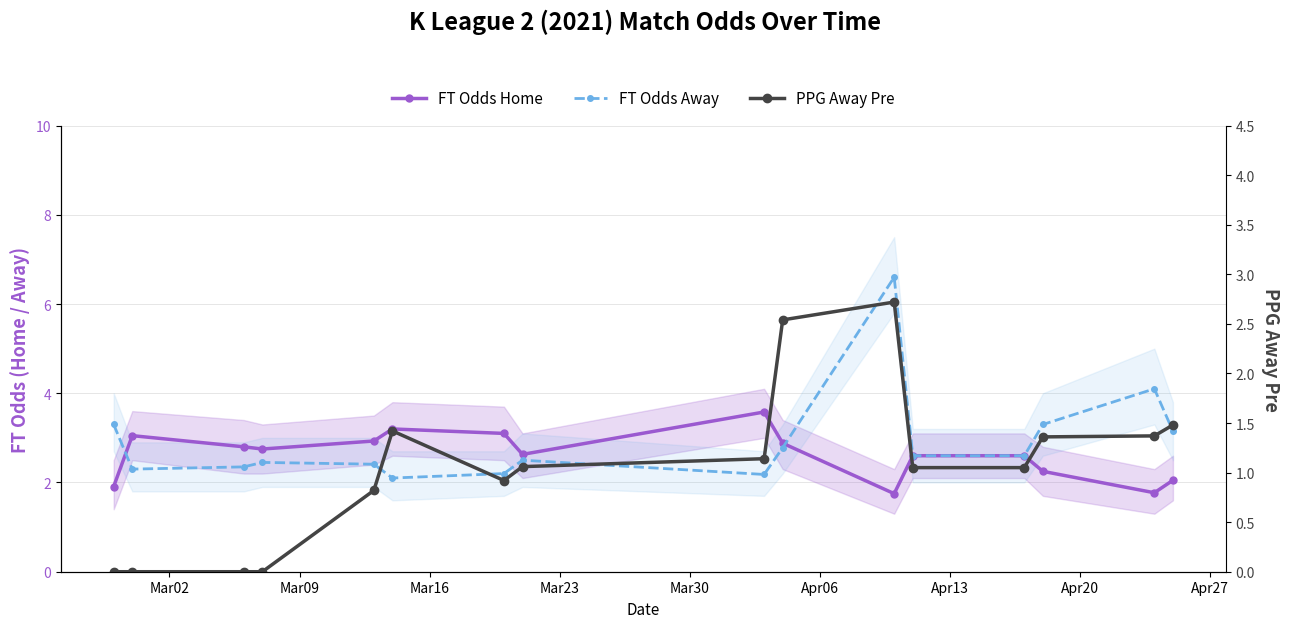

How many times do FT Odds Away and FT Odds Home cross each other?

2